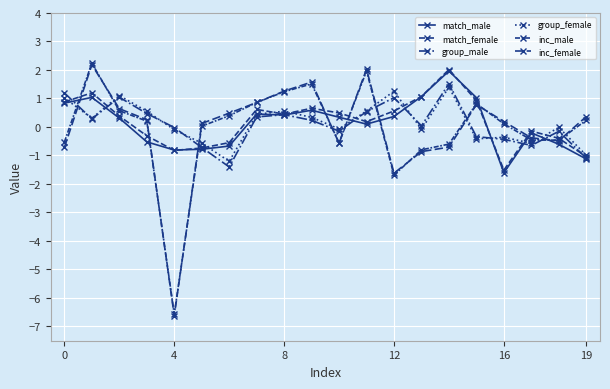

Which series has the widest spread of values?

inc_male